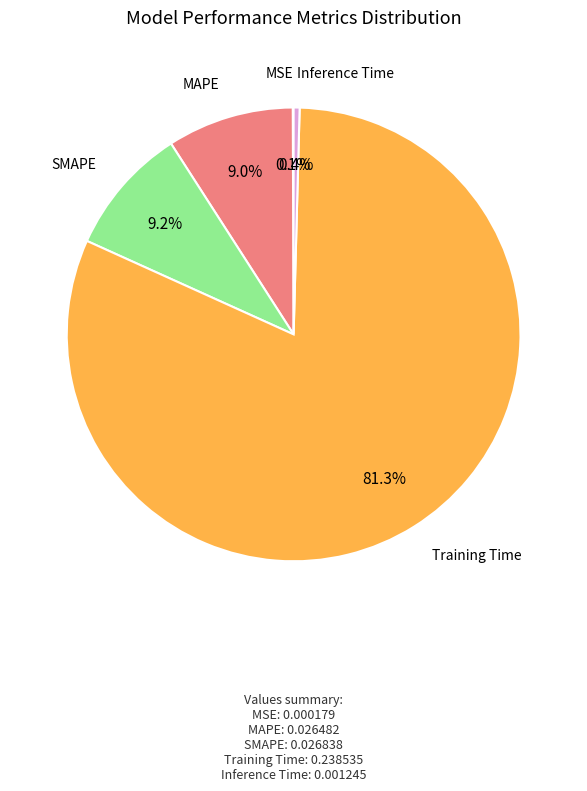

To the nearest percent, what is the combined percentage of Inference Time and SMAPE?

10%